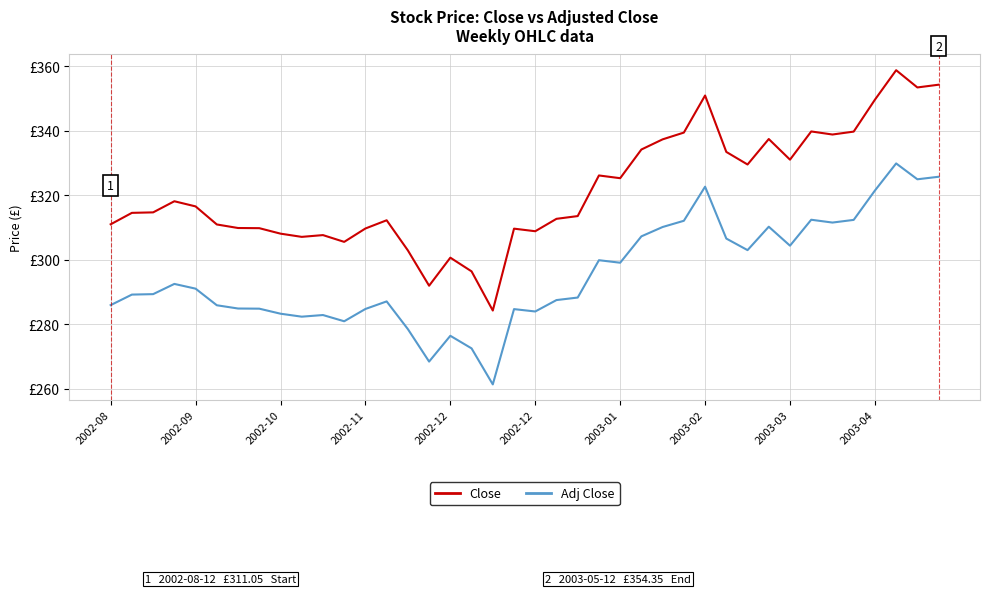

True or false: Close has more than 0 points higher than both neighbors.

True